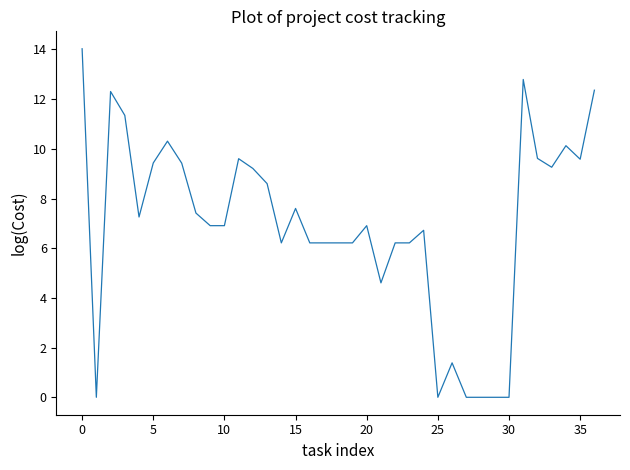

What is the greatest value displayed?

14.0